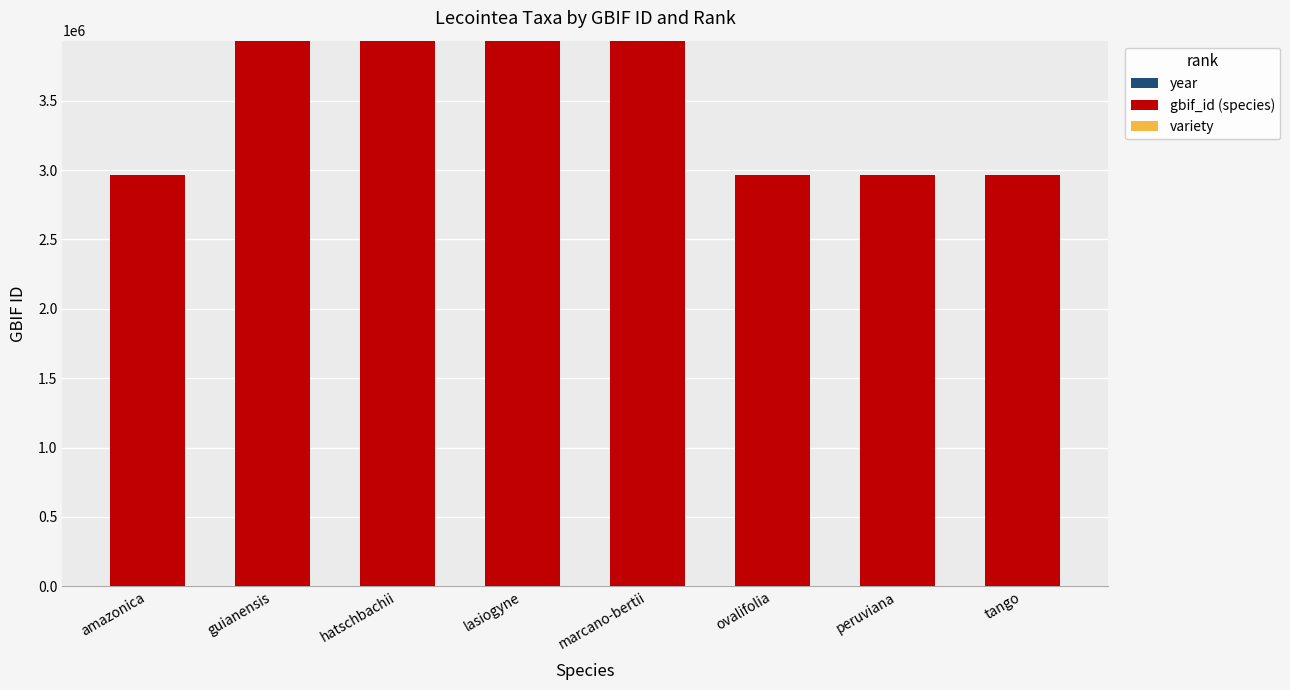

List the labels in order of year value, smallest first.

amazonica, ovalifolia, peruviana, tango, marcano-bertii, hatschbachii, guianensis, lasiogyne